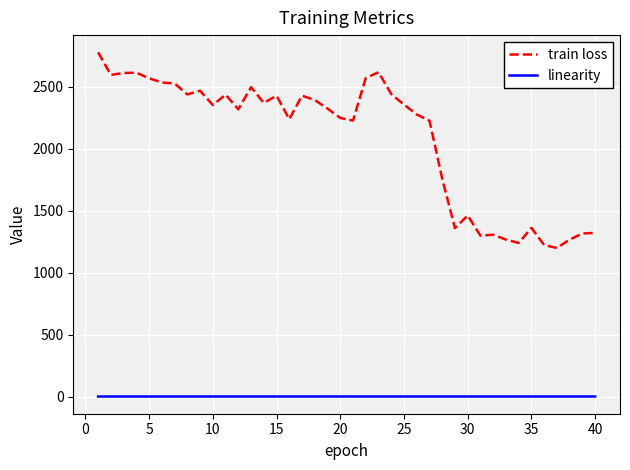

What is the greatest value displayed?

2775.8